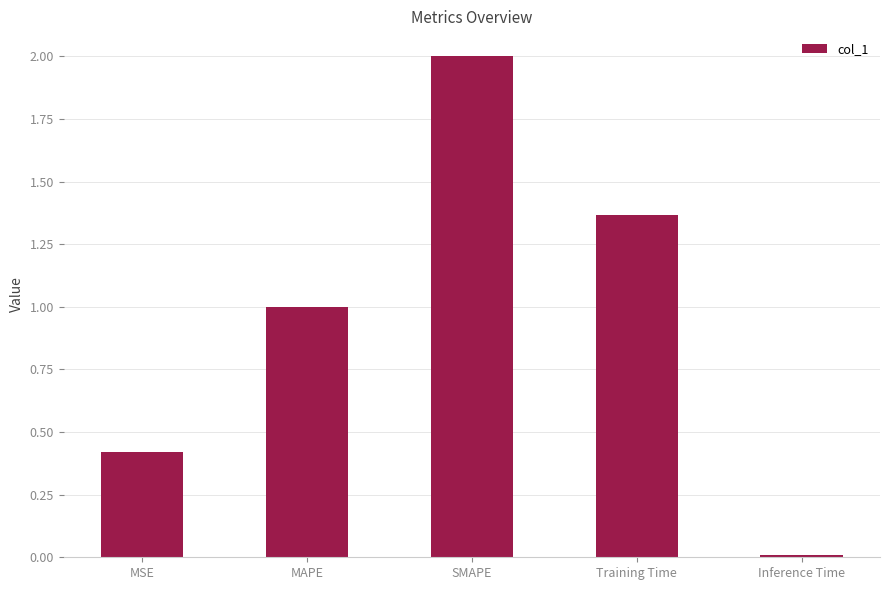

Is it true that the value at MAPE is 1.0?

True